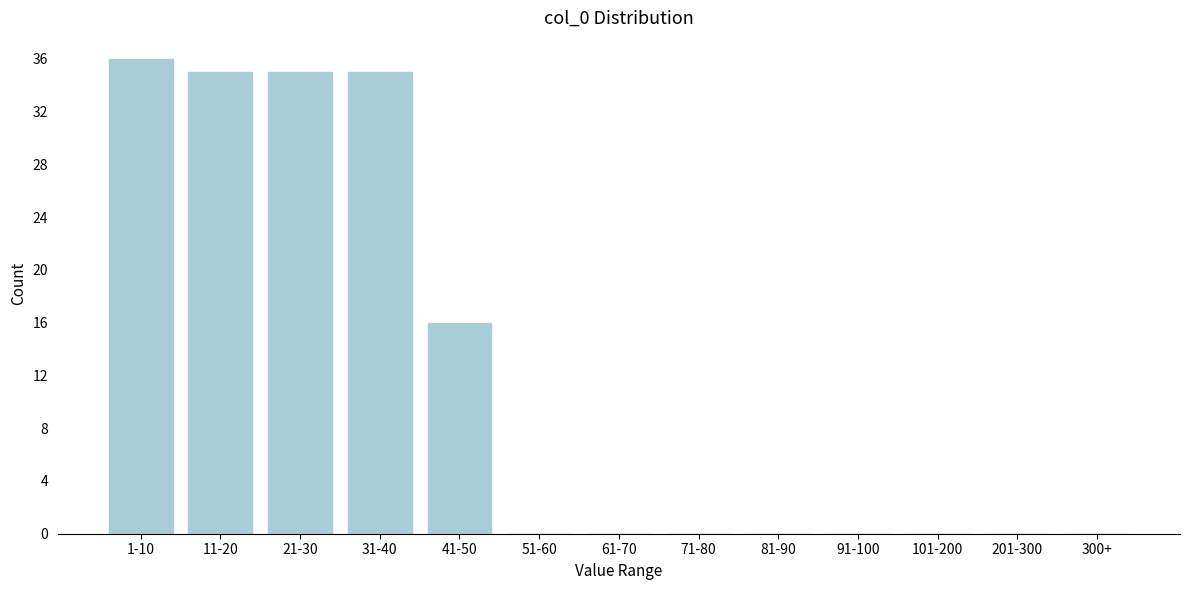

Reading left to right, extract all data points from this chart.

1-10=36	11-20=35	21-30=35	31-40=35	41-50=16	51-60=0	61-70=0	71-80=0	81-90=0	91-100=0	101-200=0	201-300=0	300+=0